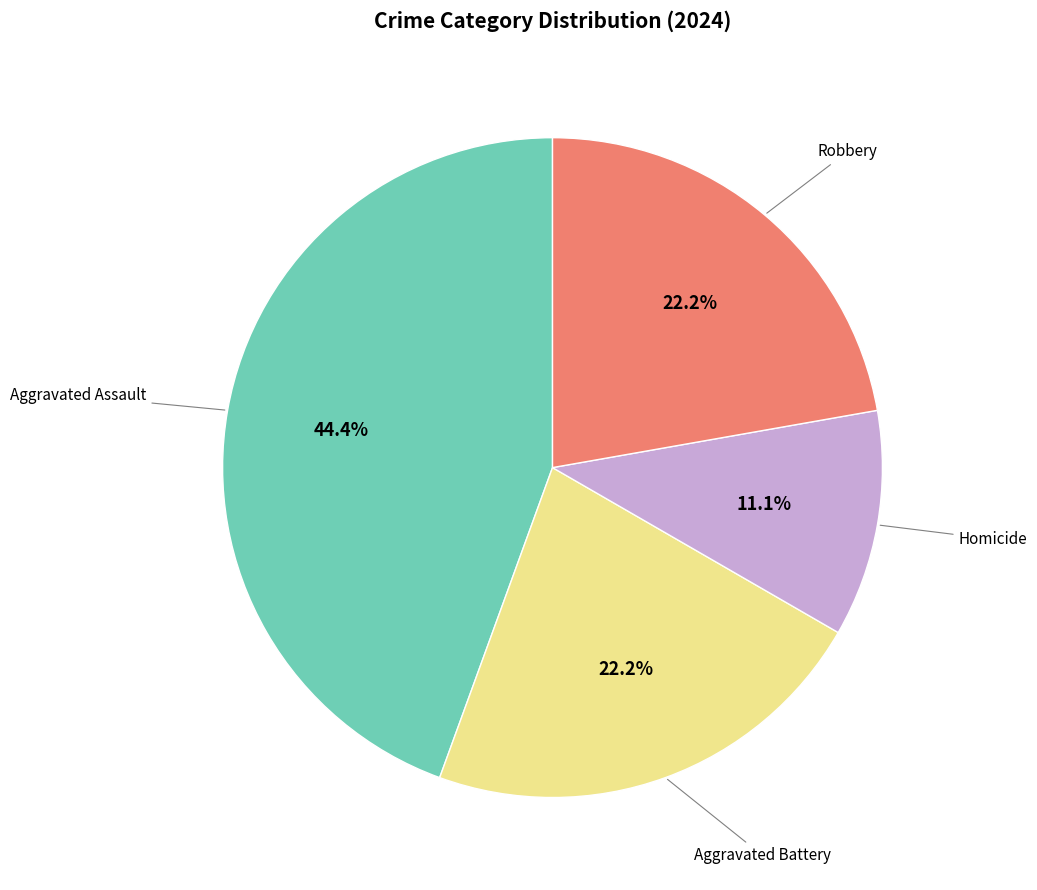

Is there any slice that represents more than half of the pie?

No